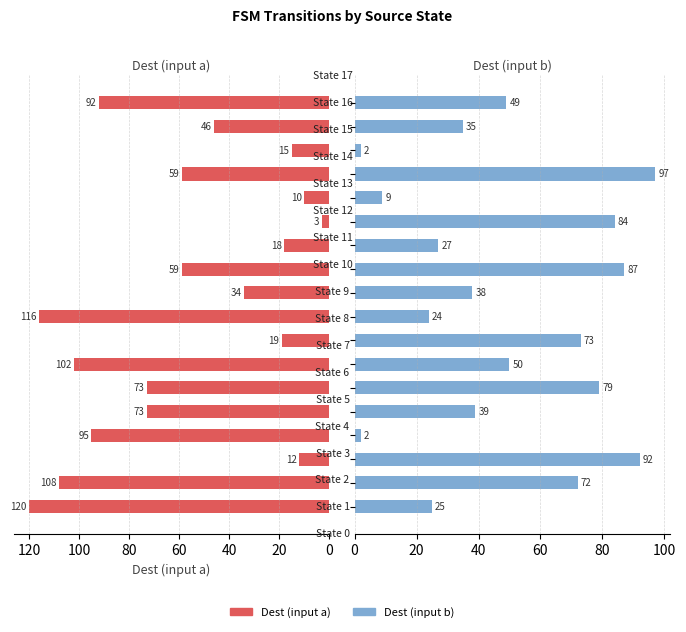

Is the value of Dest (input b) at 13 greater than the value of Dest (input a) at 10?

No